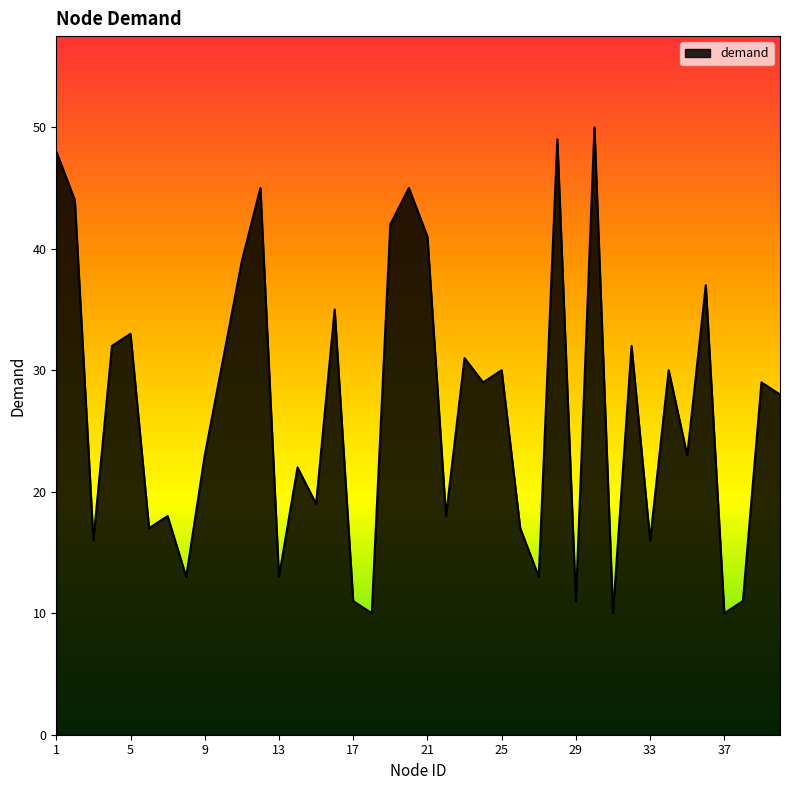

What is the smallest value displayed?

10